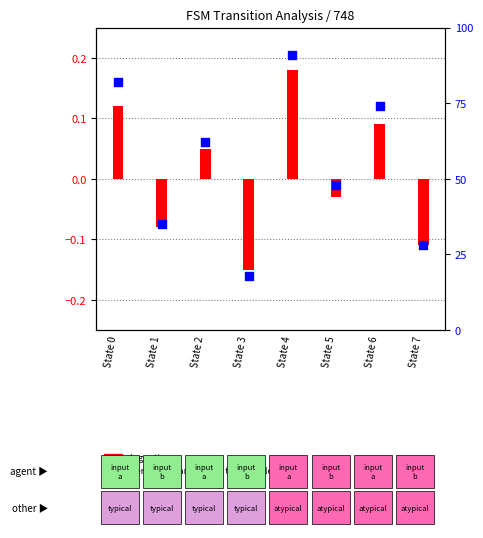

What is the change in value from State 6 to State 7?

-46